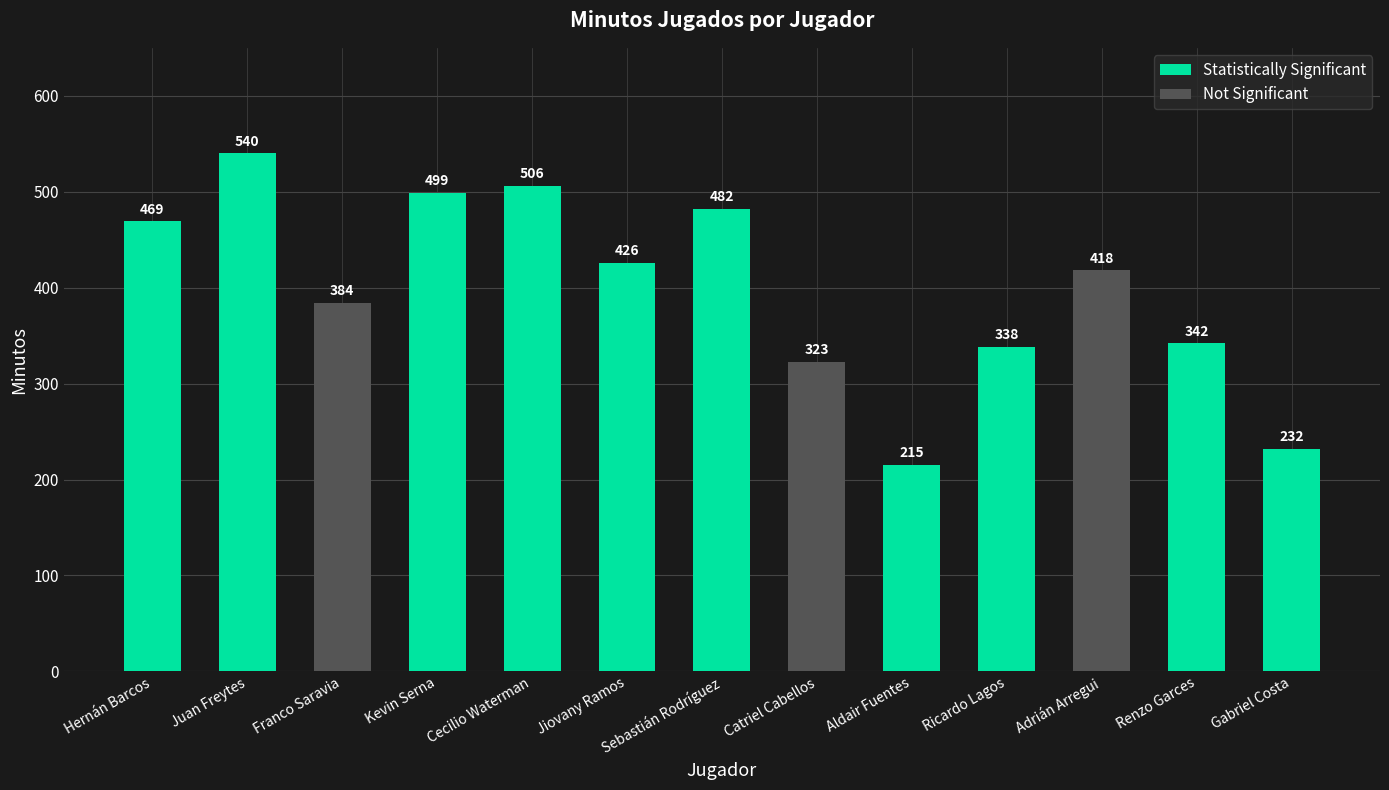

What value does the data have at Juan Freytes, to the nearest 50?

550